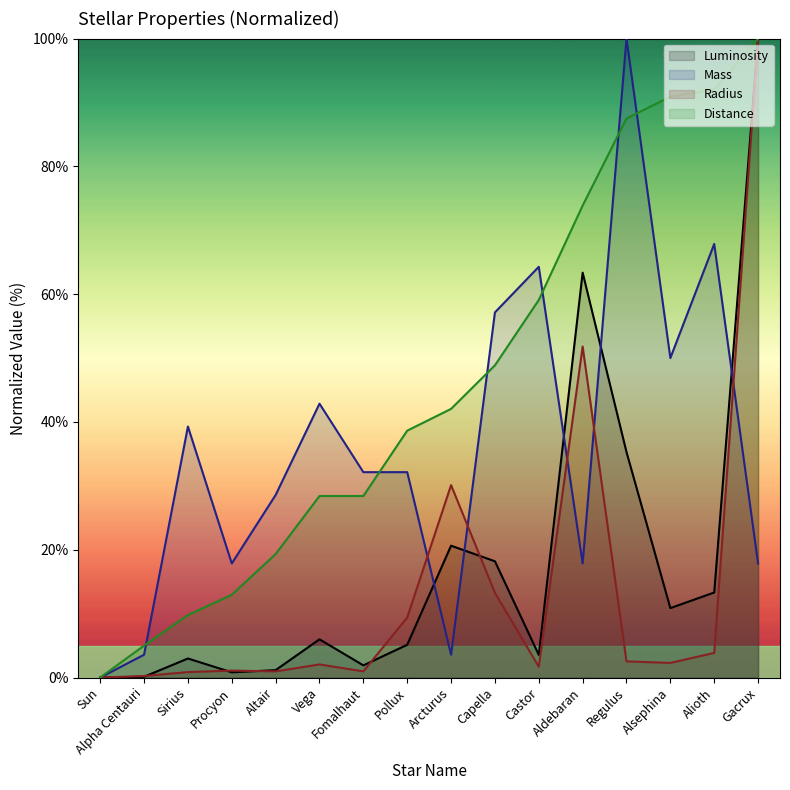

How many positive values does the Mass series have?

15